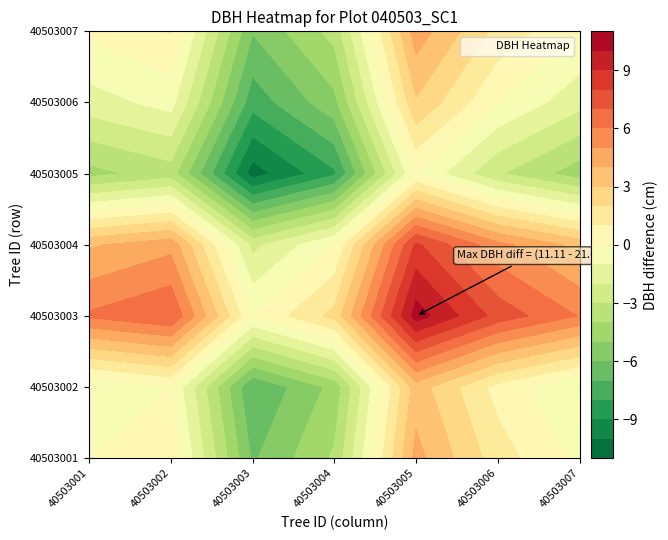

True or false: 40503005 has a value of 4.4 at 40503006.

False